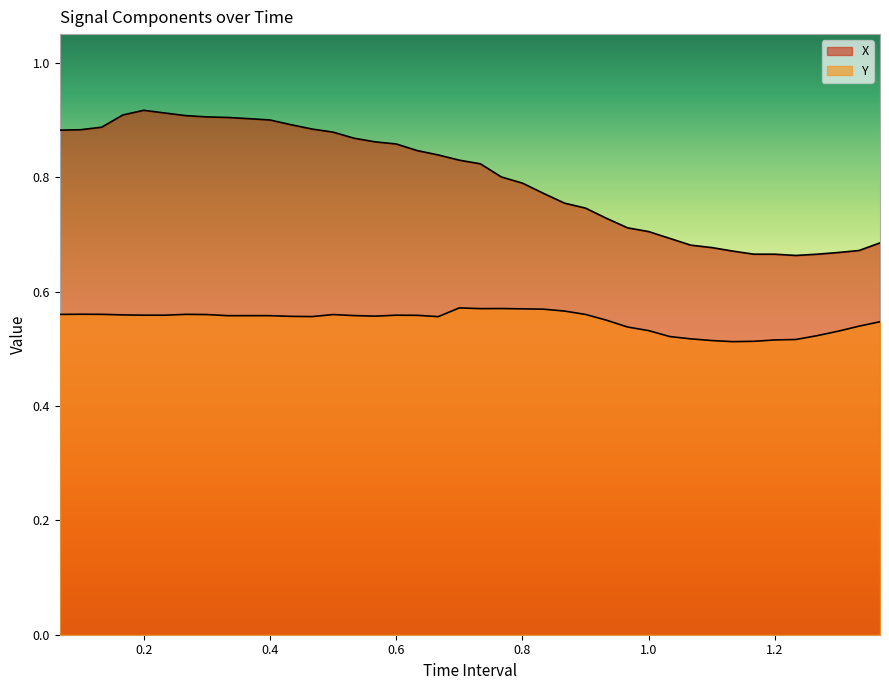

Reading left to right, list all the values displayed in this chart.

X: 0.9	0.9	0.9	0.9	0.9	0.9	0.9	0.9	0.9	0.9	0.9	0.9	0.9	0.9	0.9	0.9	0.9	0.8	0.8	0.8	0.8	0.8	0.8	0.8	0.8	0.7	0.7	0.7	0.7	0.7	0.7	0.7	0.7	0.7	0.7	0.7	0.7	0.7	0.7	0.7
Y: 0.6	0.6	0.6	0.6	0.6	0.6	0.6	0.6	0.6	0.6	0.6	0.6	0.6	0.6	0.6	0.6	0.6	0.6	0.6	0.6	0.6	0.6	0.6	0.6	0.6	0.6	0.5	0.5	0.5	0.5	0.5	0.5	0.5	0.5	0.5	0.5	0.5	0.5	0.5	0.5